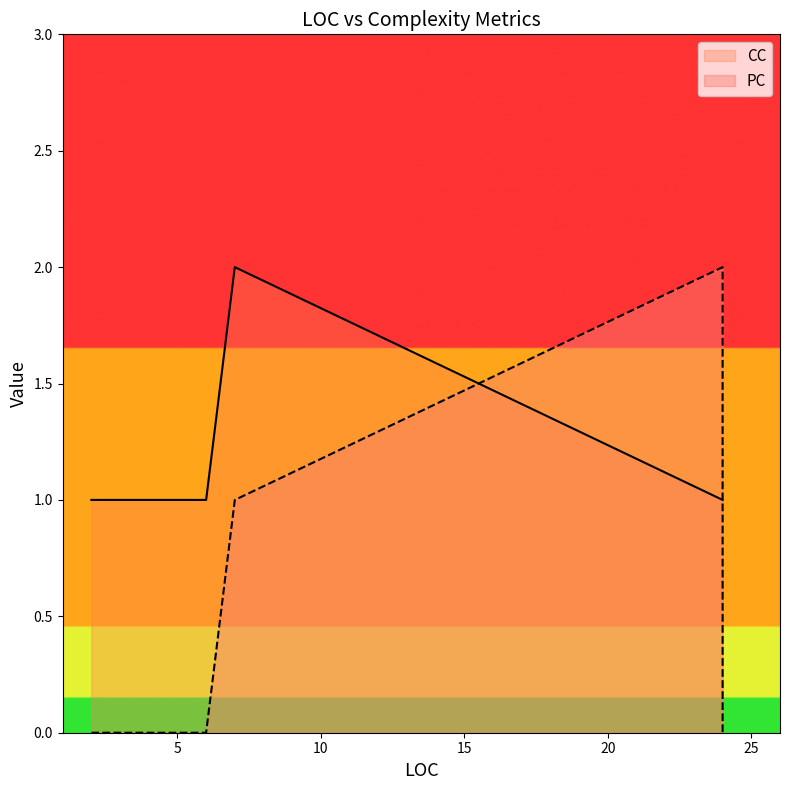

At how many categories does at least one series exceed 1?

2